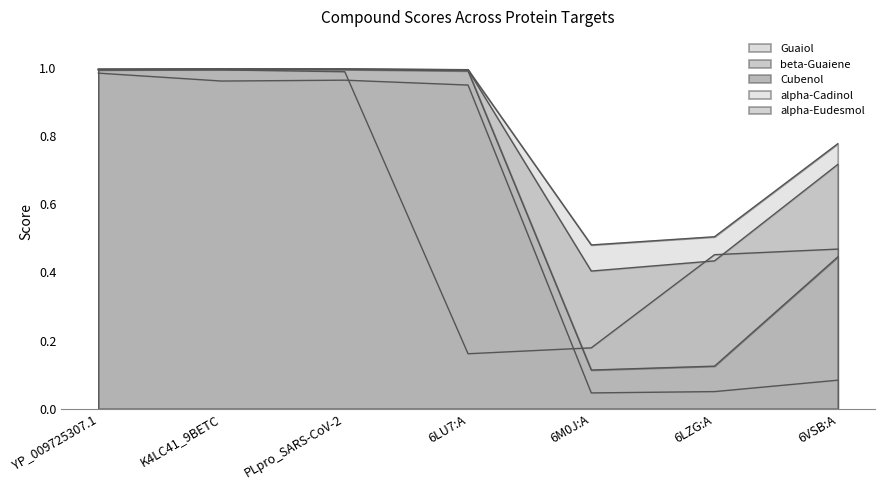

In Guaiol, how many points are lower than both neighbors (excluding endpoints)?

1